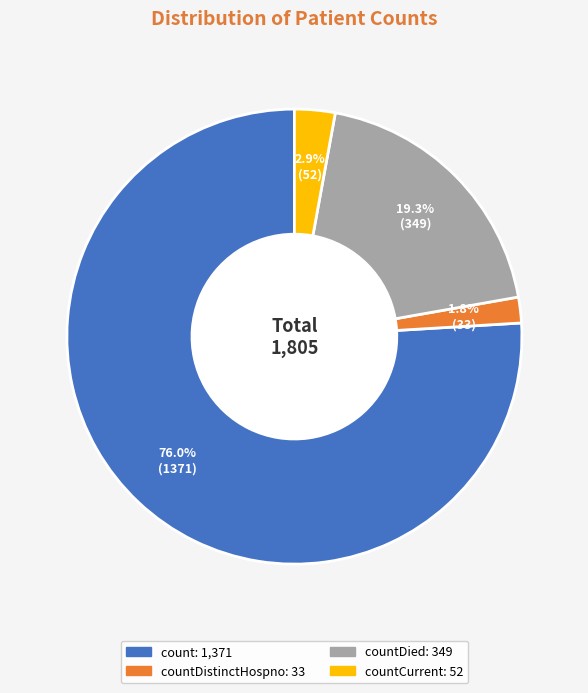

Count the number of slices in the pie.

4